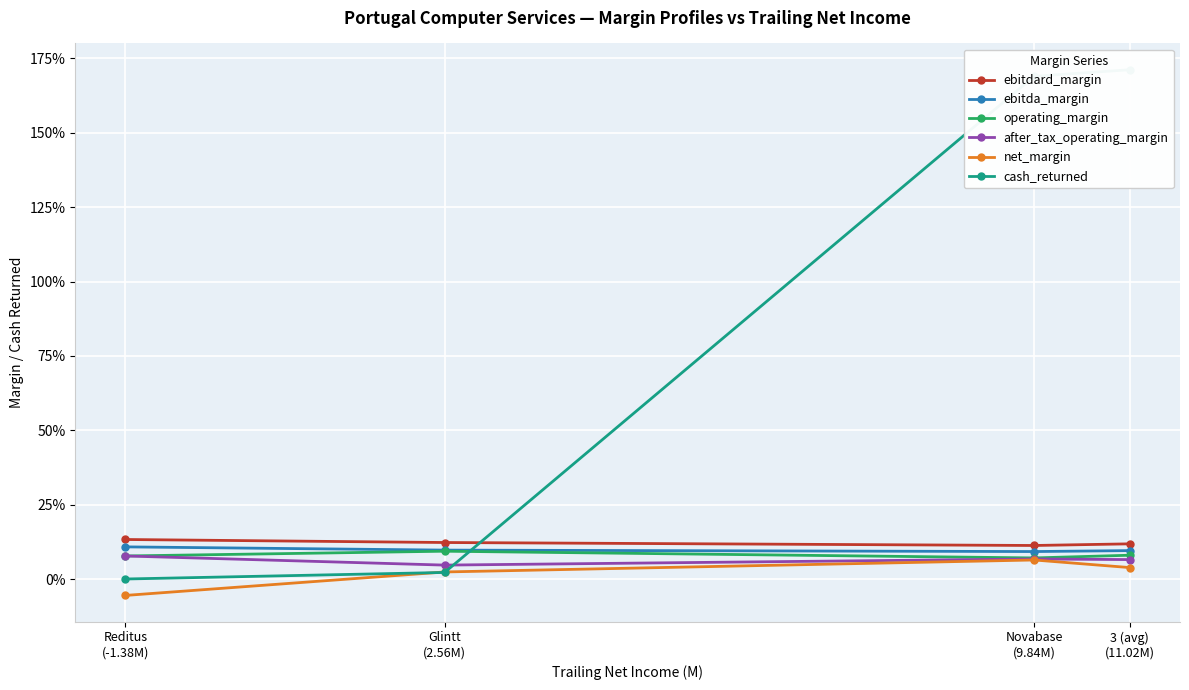

Which series has the widest spread of values?

cash_returned